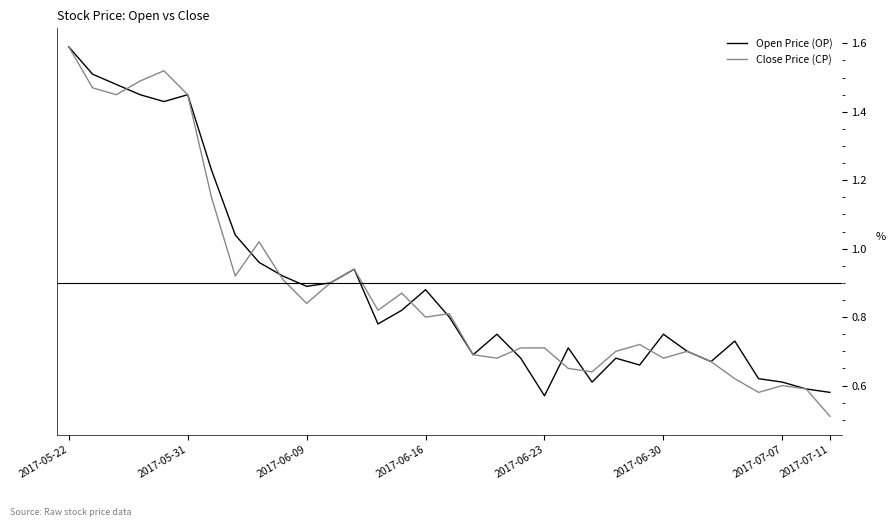

True or false: Open Price (OP) has more than 2 points higher than both neighbors.

True